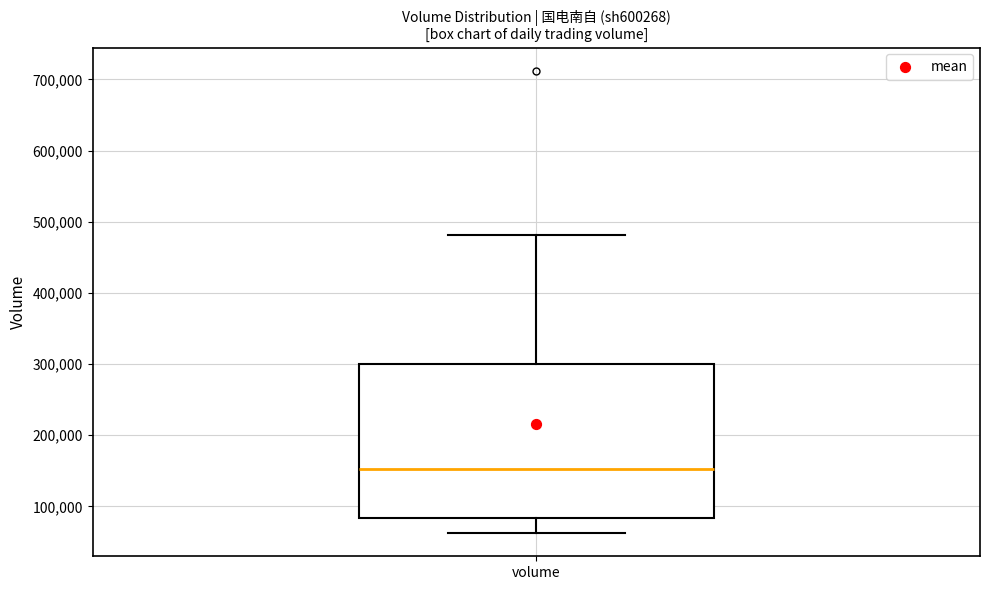

Transcribe this box plot: give where the median line is, the range the box spans, and where the two whiskers end, as read against the y-axis. The values are not printed on the chart, so give them approximately, as read against the axis.

median 150000, box 80000 to 300000, whiskers 60000 to 480000